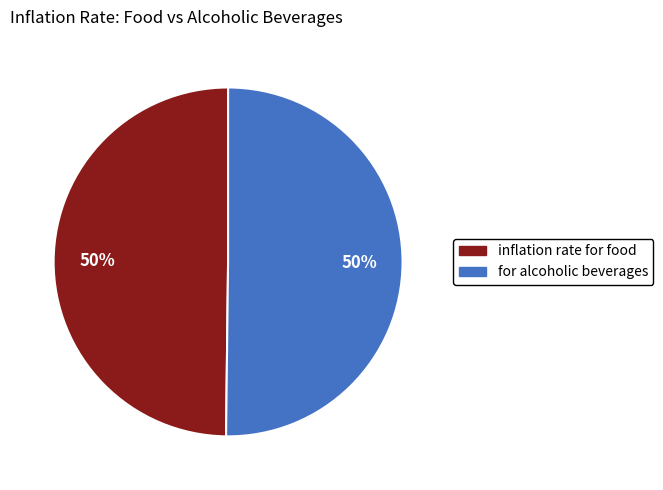

To the nearest percent, what is the average slice percentage?

50%